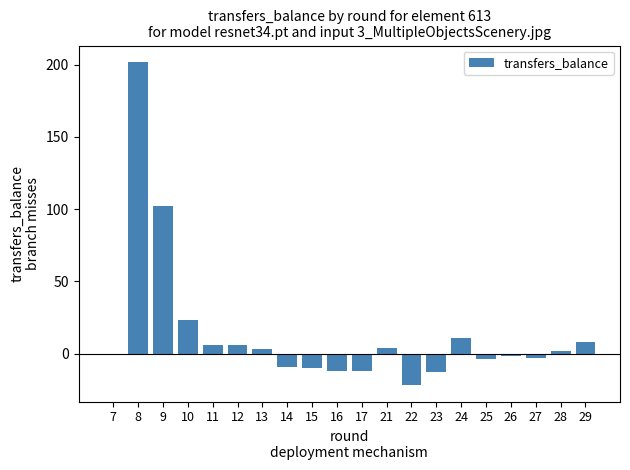

At which category does the chart reach its peak across all series?

8